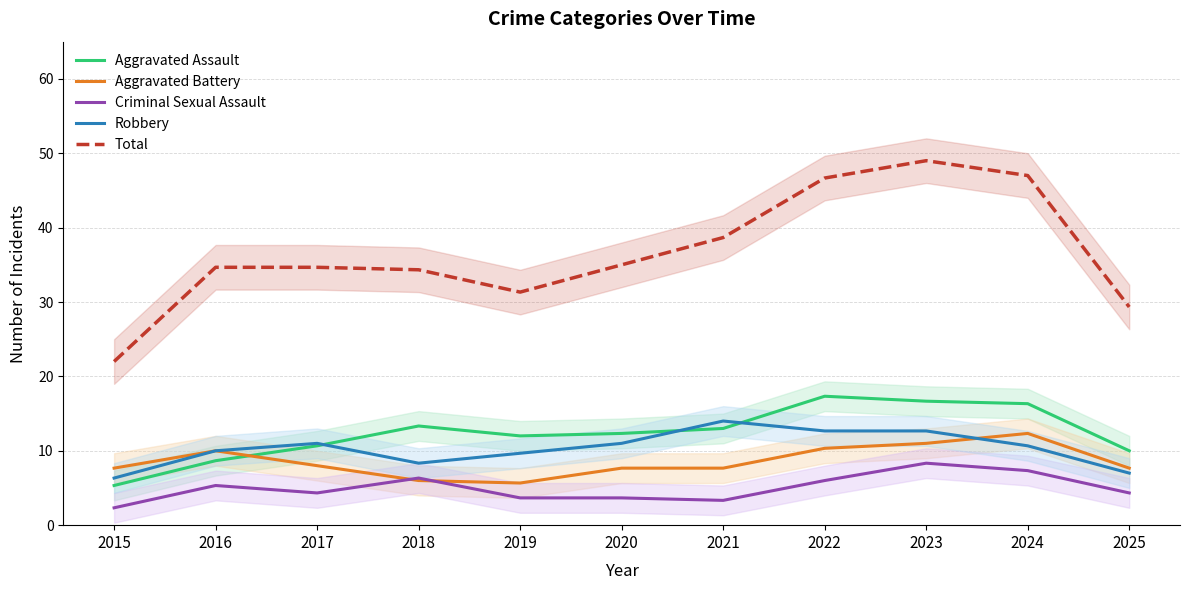

How many values in the Criminal Sexual Assault series exceed 4?

7